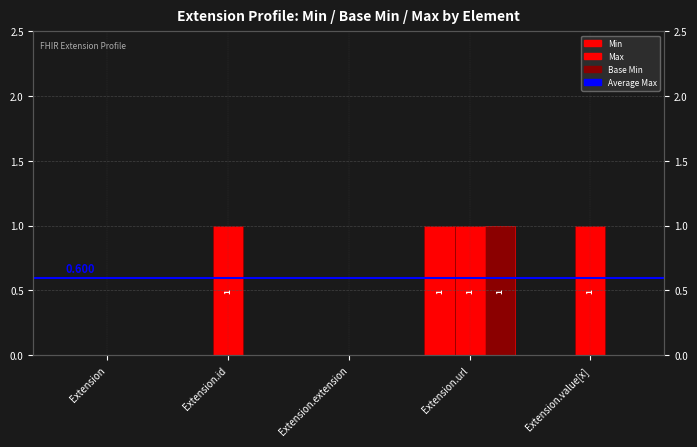

What is the label of the 1st bar from the right?

Extension.value[x]